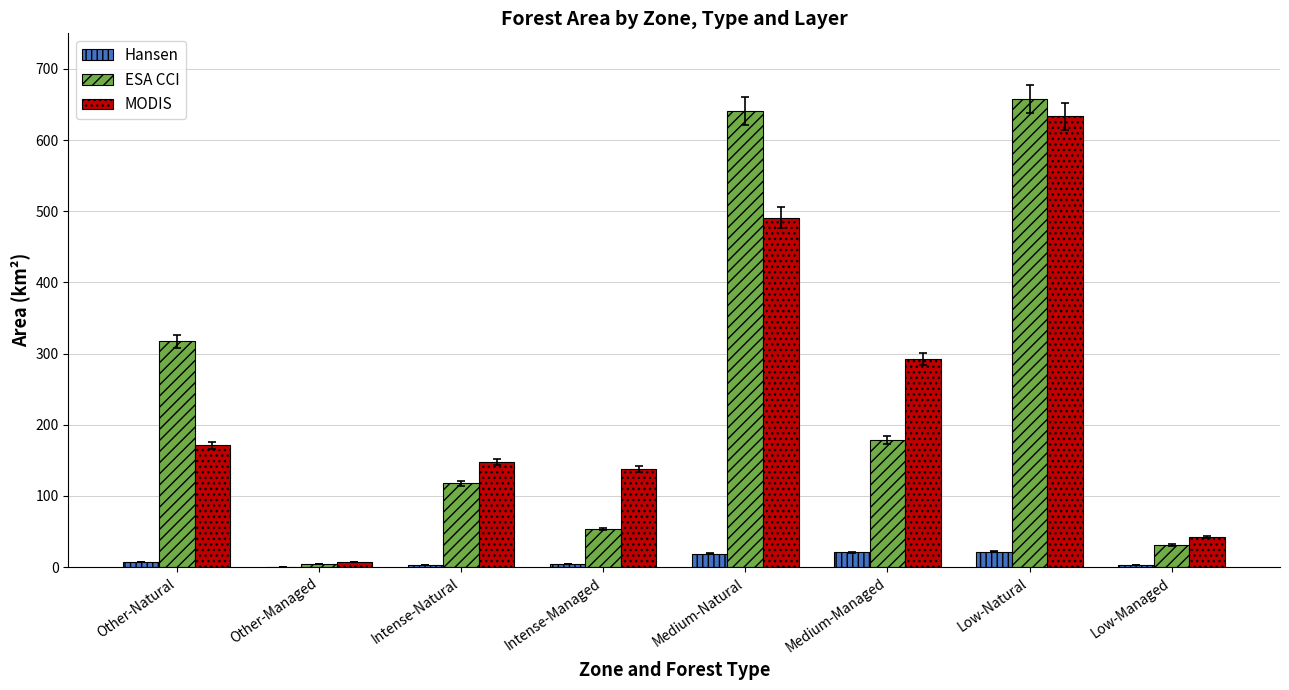

Is the value of MODIS at Other-Managed greater than the value of ESA CCI at Low-Natural?

No